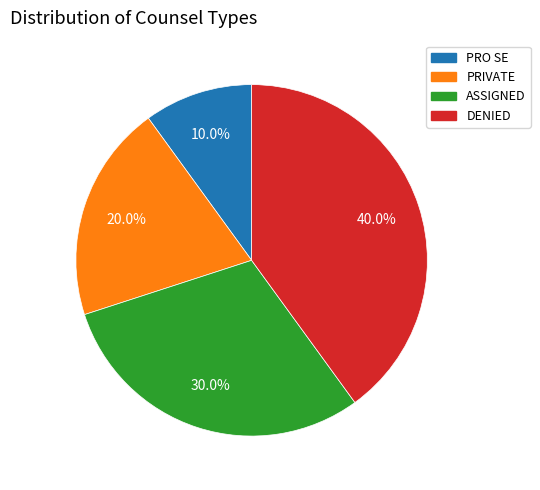

How many segments does this pie chart have?

4